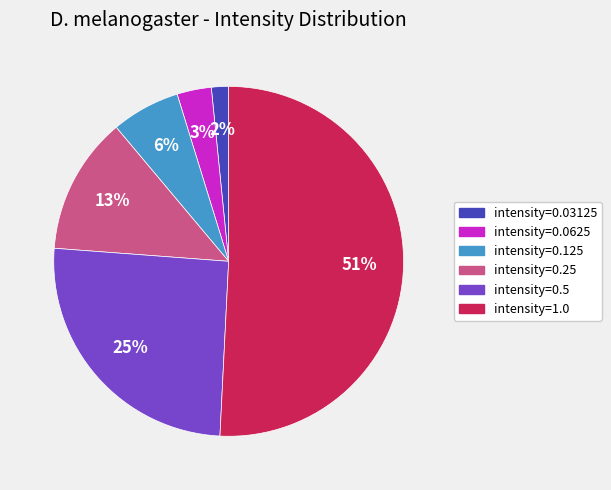

Between intensity=0.5 and intensity=0.03125, which is larger?

intensity=0.5